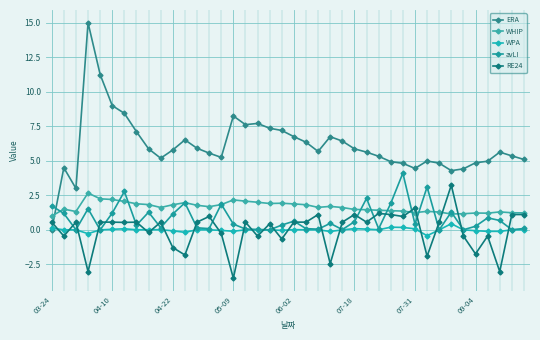

How many lines are shown in the chart?

5